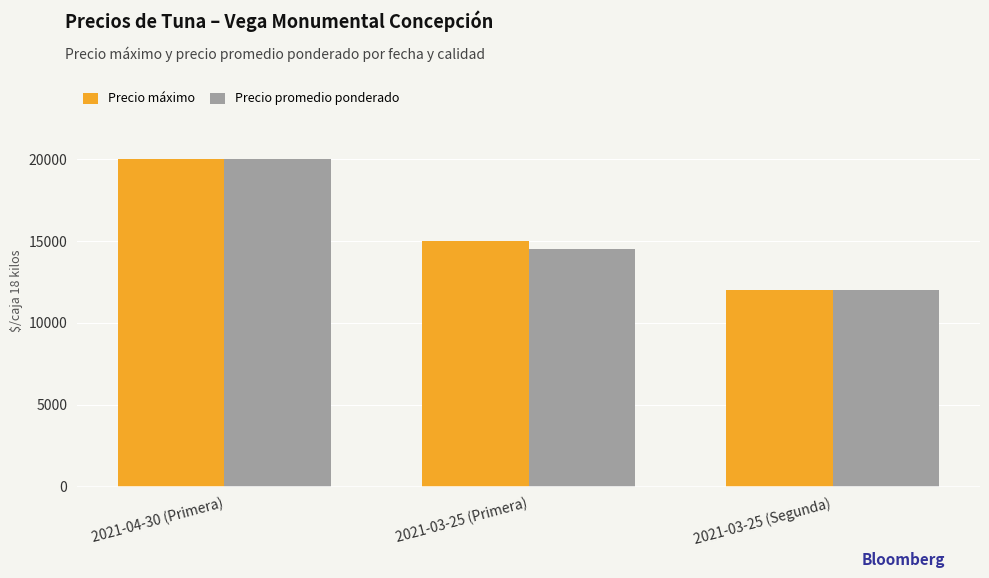

Between 2021-03-25 (Primera) and 2021-03-25 (Segunda), which series saw the biggest shift?

Precio máximo